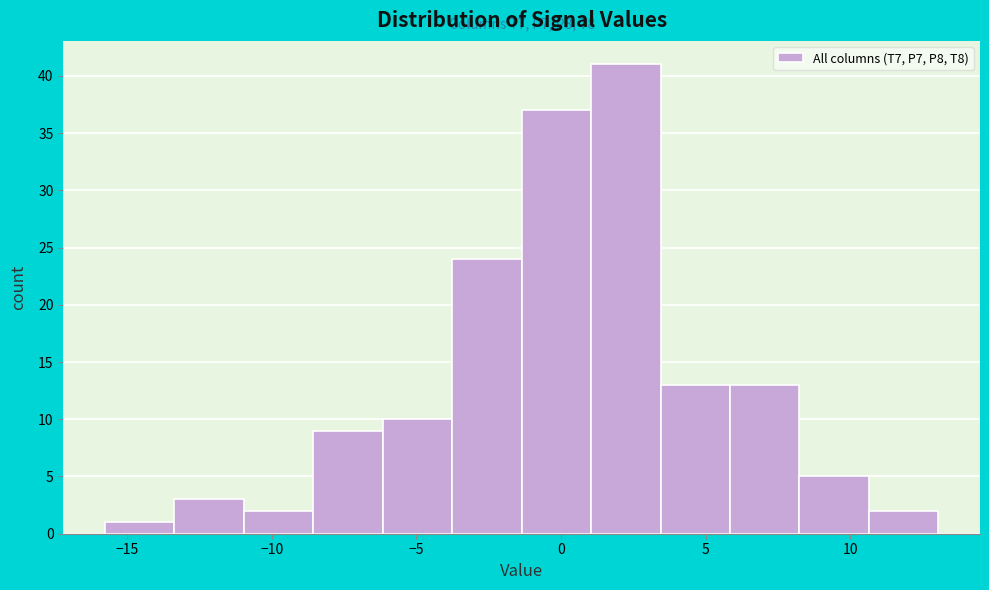

Which range on the x-axis has the tallest bar?

1.0 to 3.5